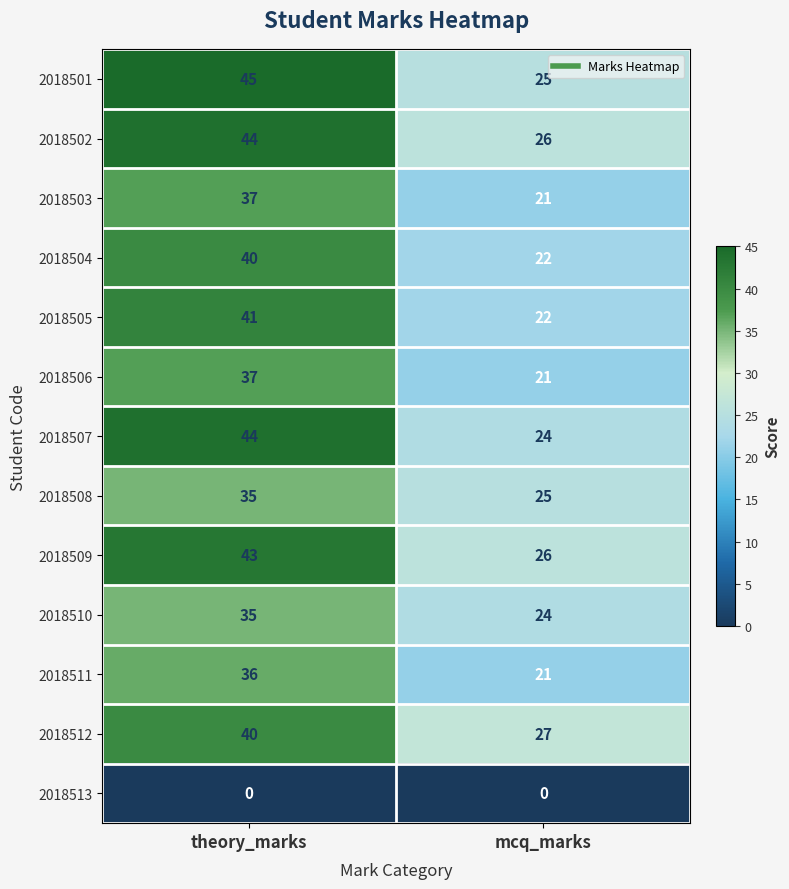

What is the difference between the maximum and minimum values in the 2018506 series?

16